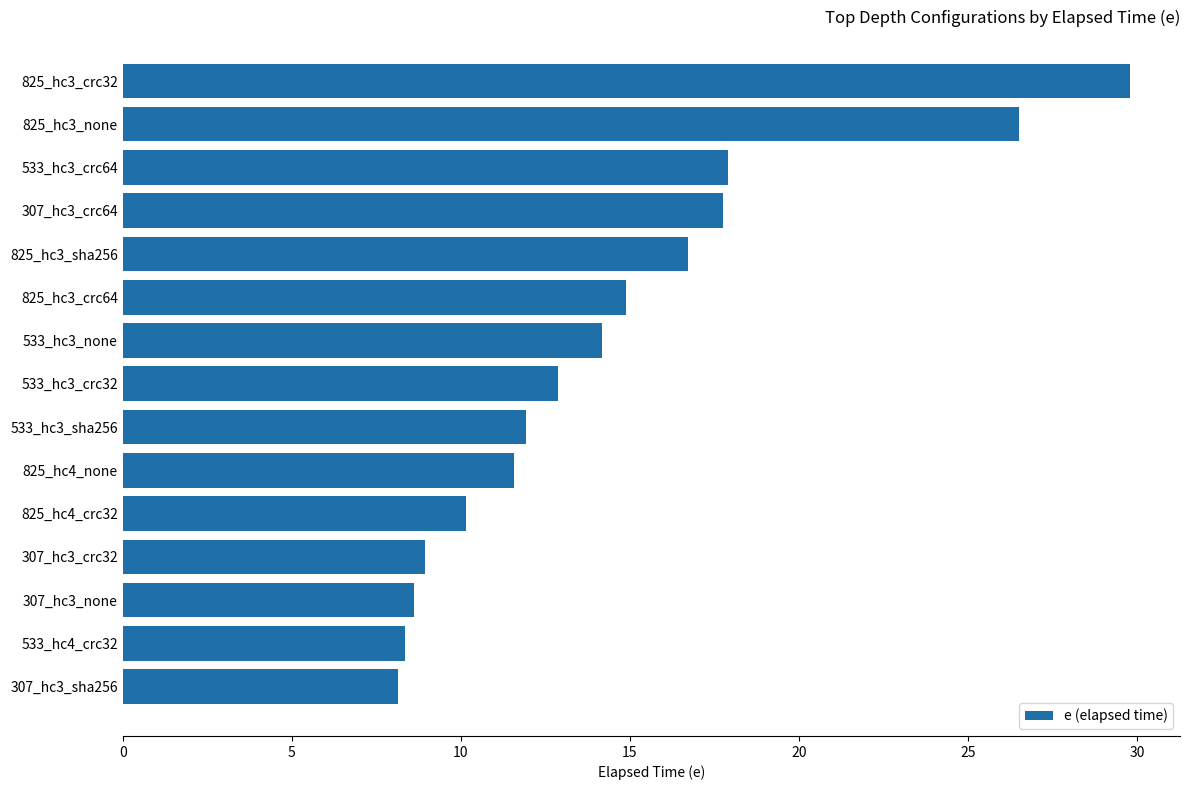

What is the greatest value displayed?

29.8